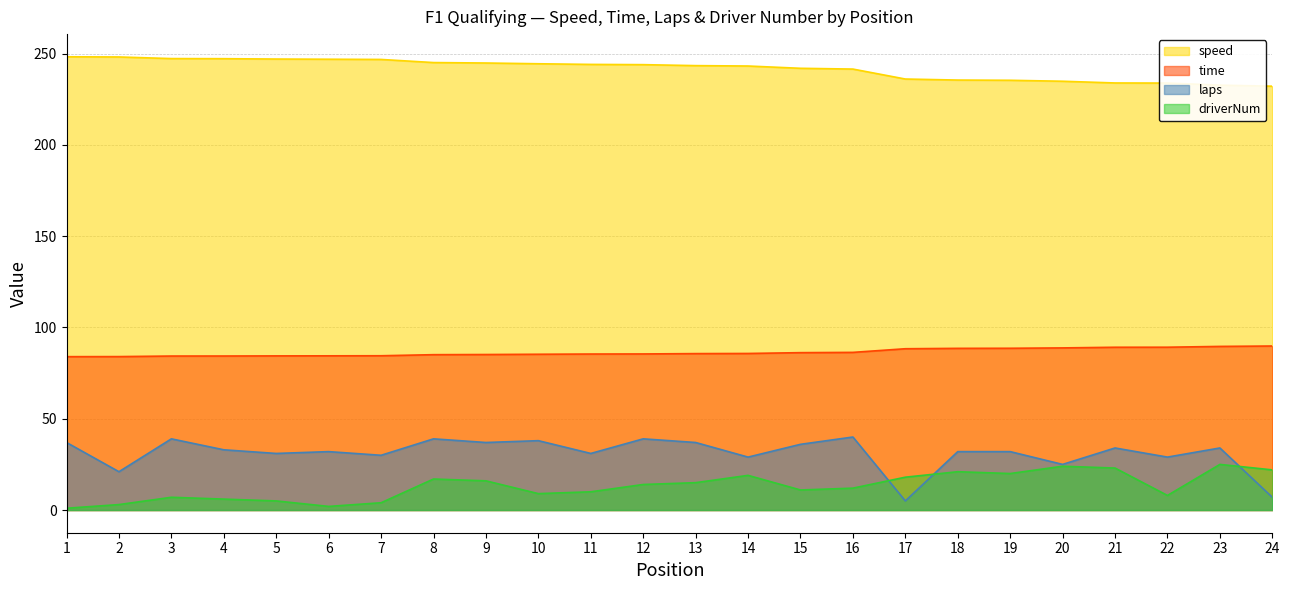

Is it true that time equals 85.8 at 14?

True